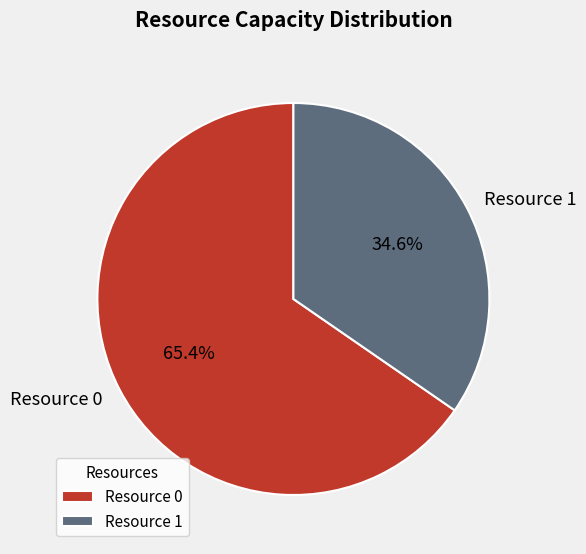

Count the number of slices in the pie.

2